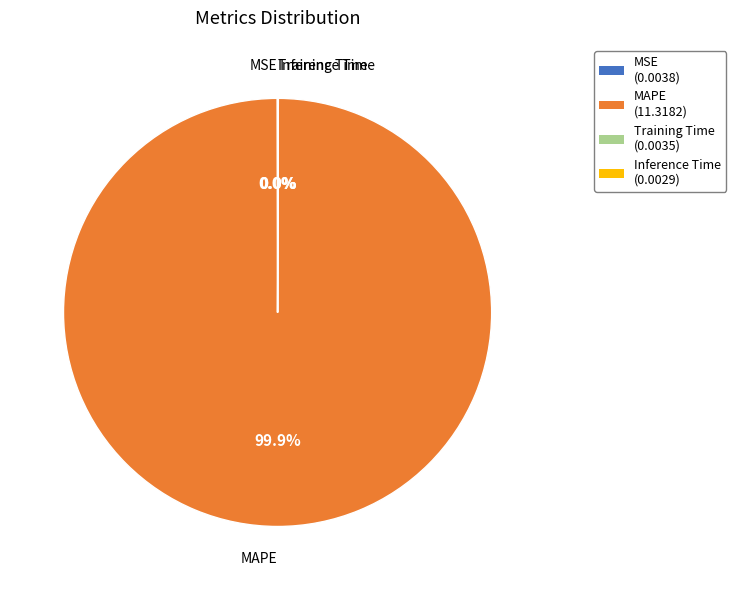

Is there any slice that represents more than half of the pie?

Yes